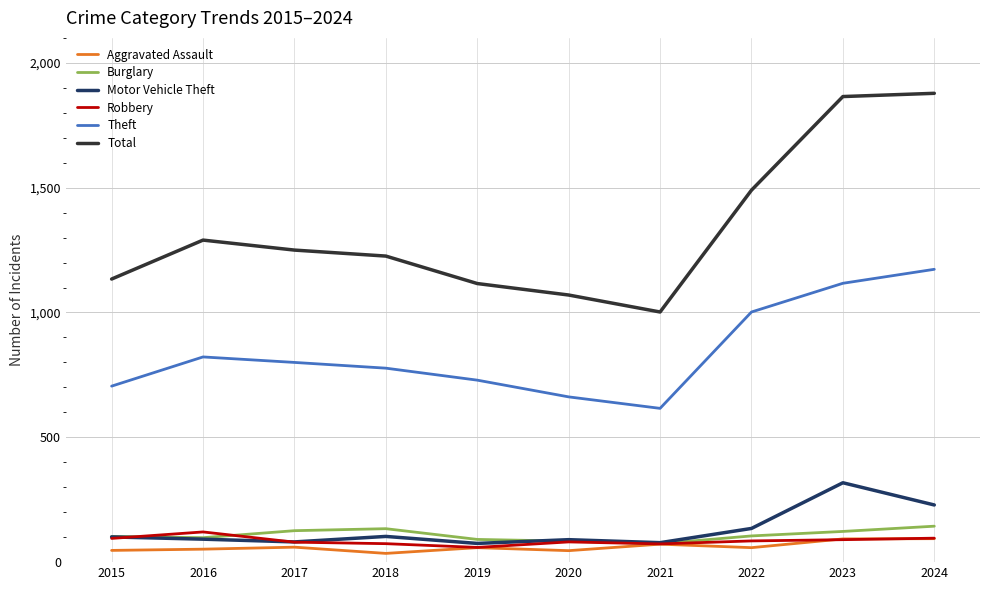

In Total, how many points are higher than both neighbors (excluding endpoints)?

1